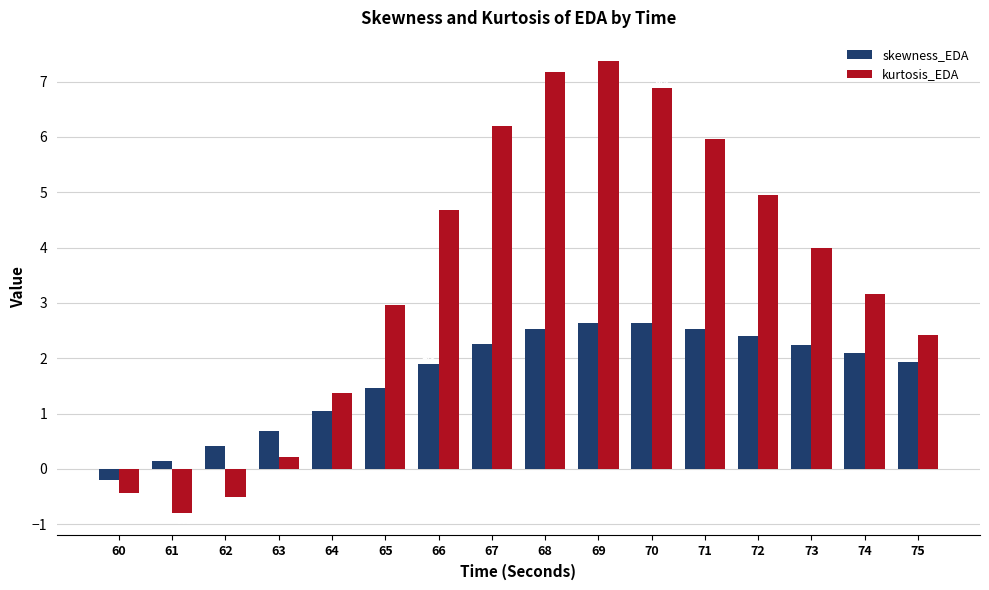

How many values in the skewness_EDA series are below 2?

8